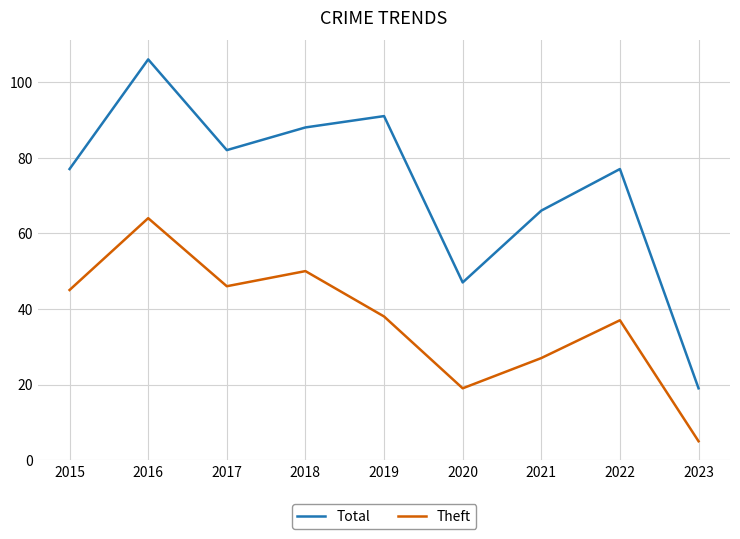

Which series changed the most between 2015 and 2020?

Total